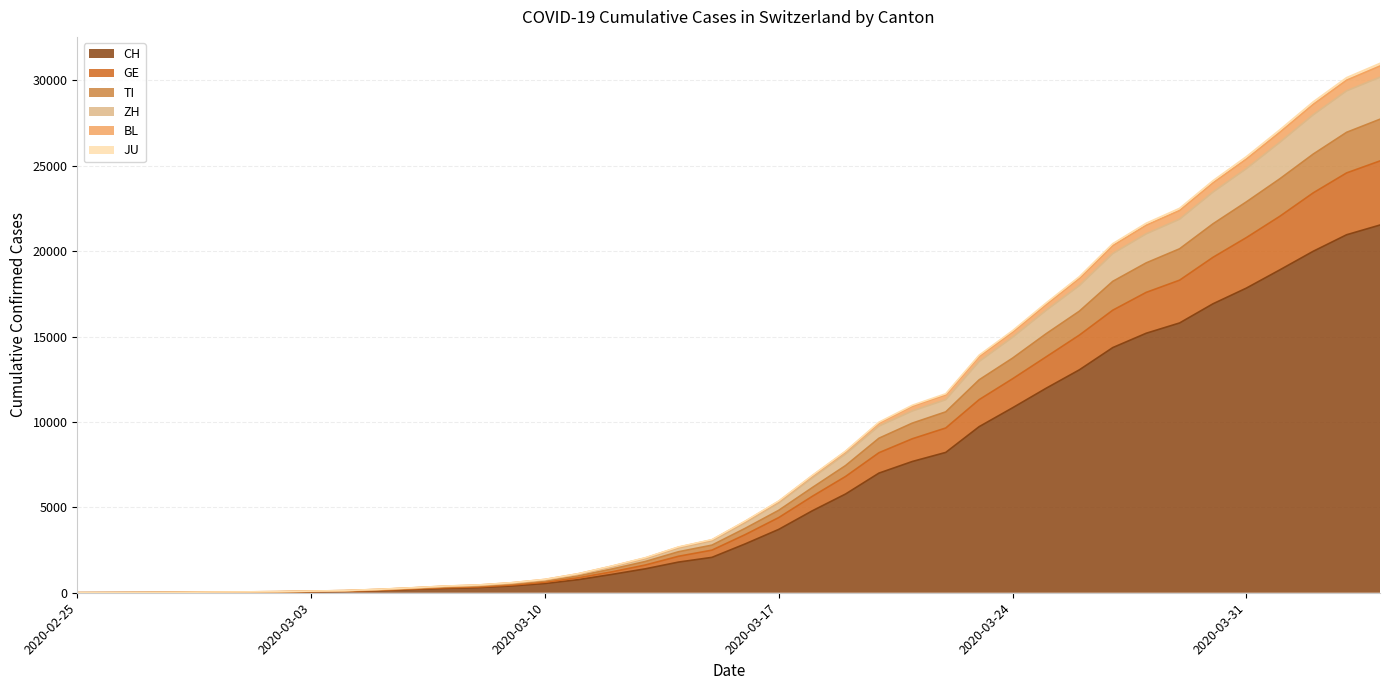

The BL series shows 42664 at 2020-04-02. True or false?

False